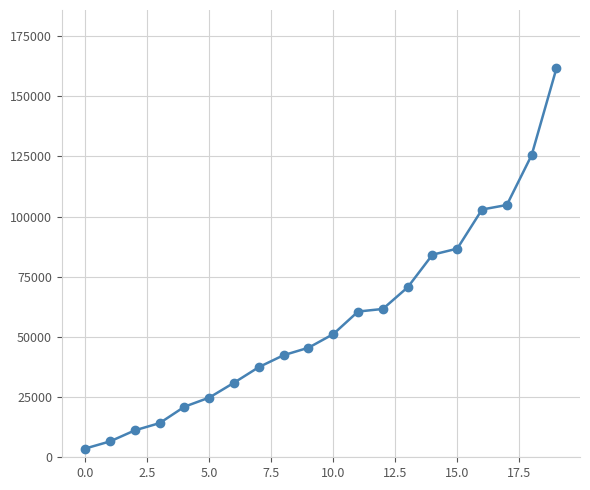

What is the difference between the second highest and minimum values?

121861